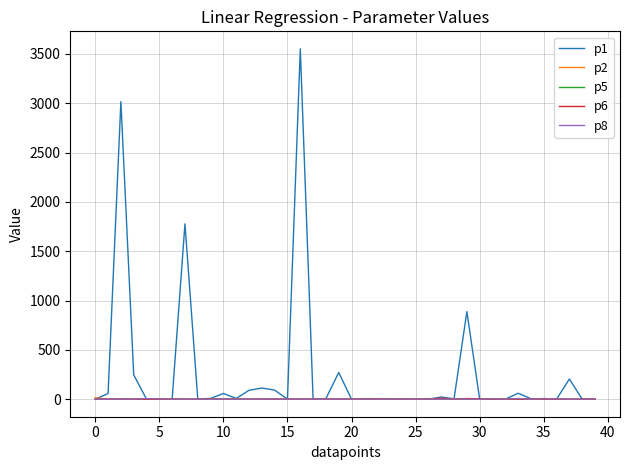

Which series has the largest total across all categories?

p1